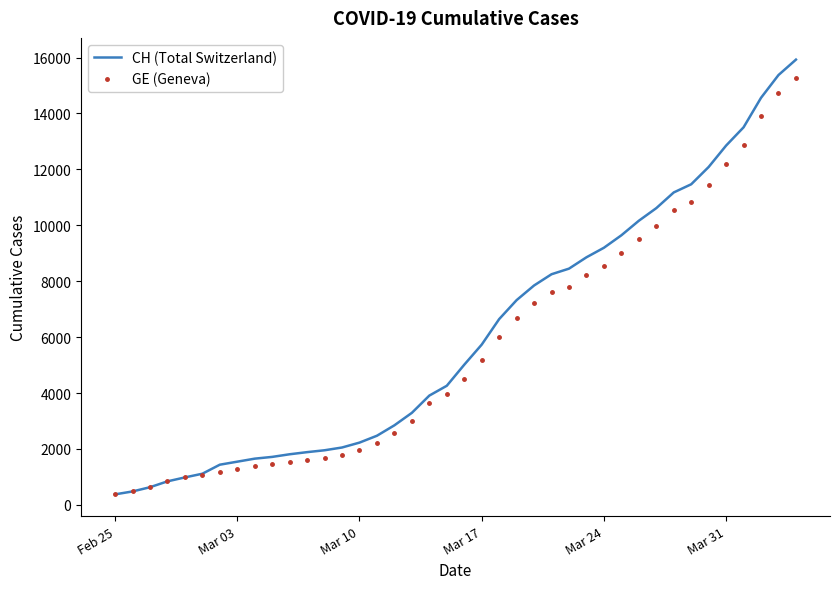

What is the minimum value shown in the chart?

375